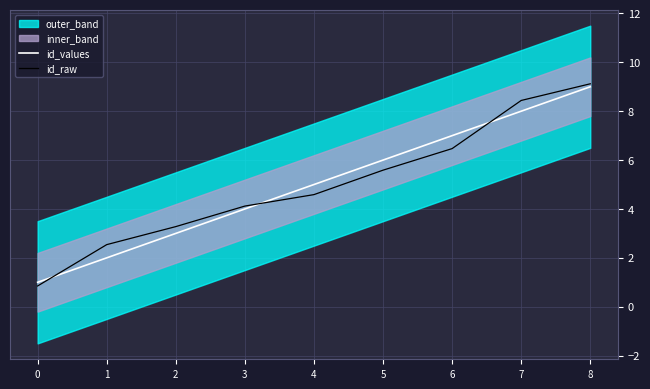

What is the average value of the id_values series?

5.0